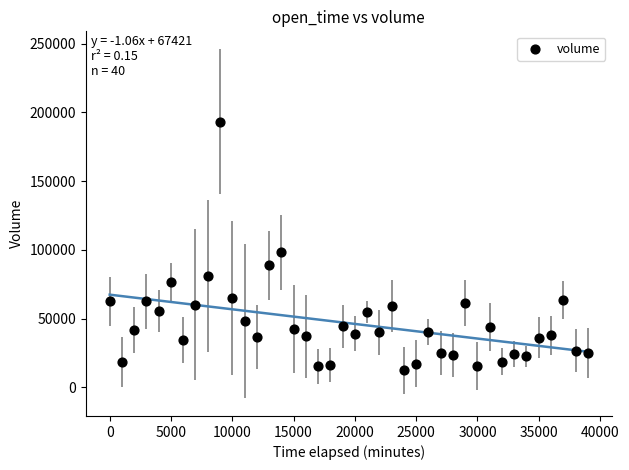

What is the range of Y values (max minus min)?

180812.7